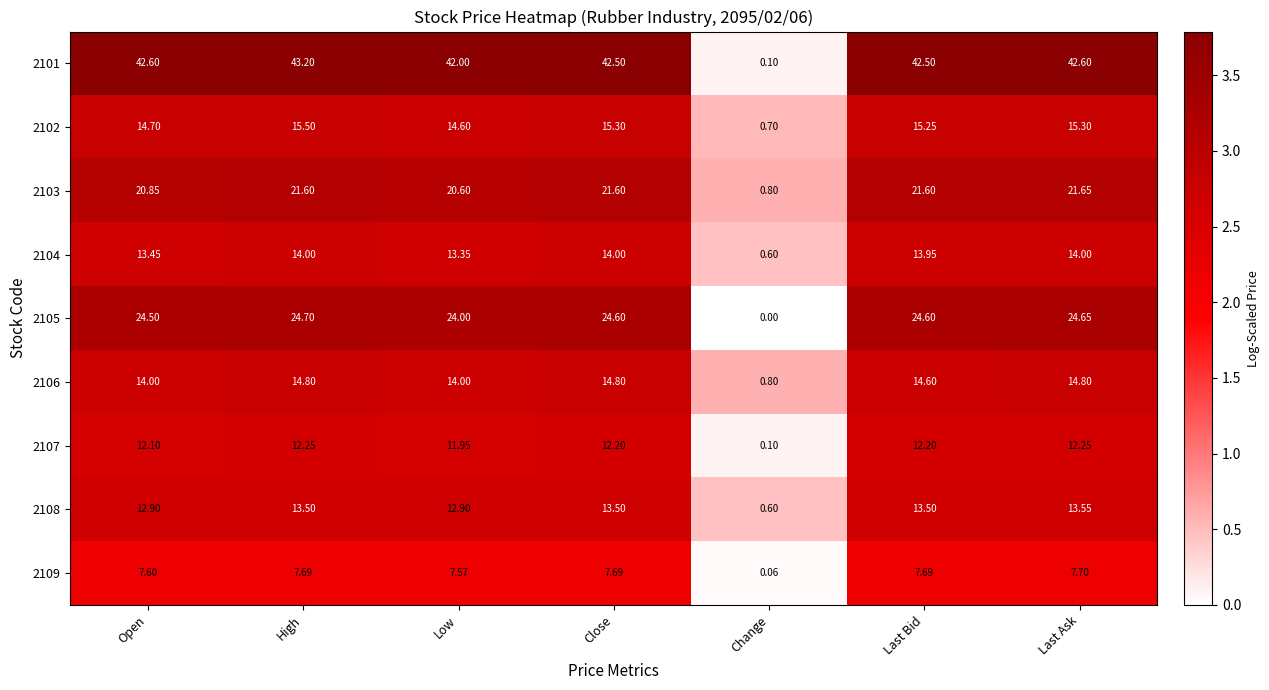

At which label does 2101 reach its peak?

High